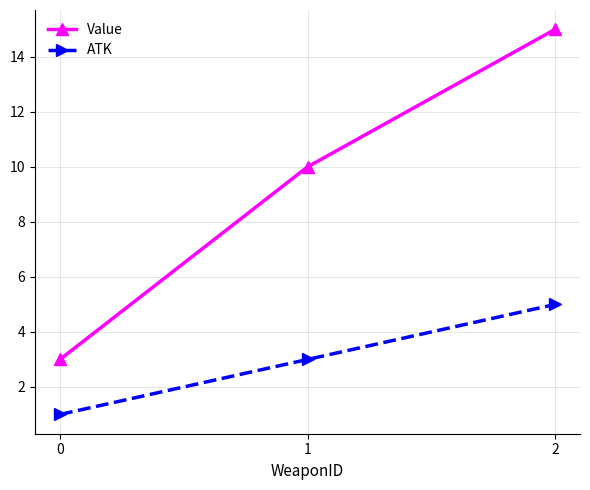

What is the sum of all ATK values?

9